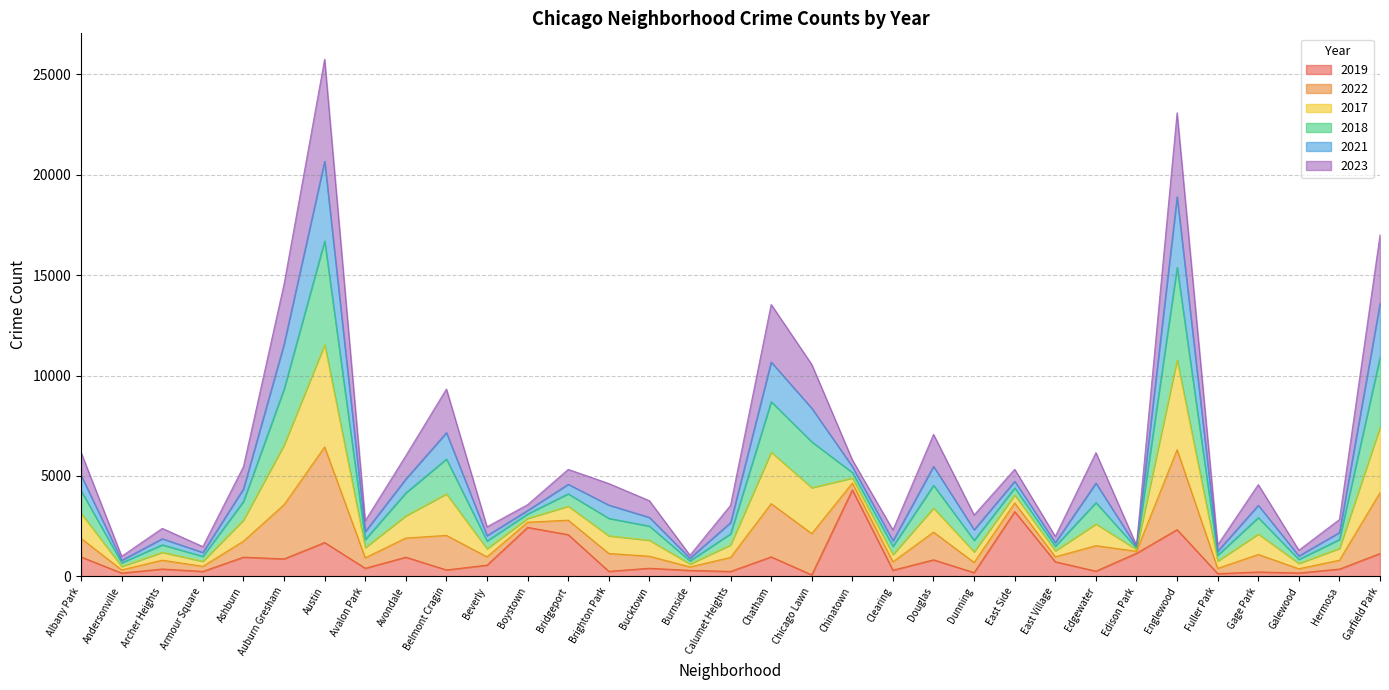

Which has a higher value, Beverly or Archer Heights?

Beverly